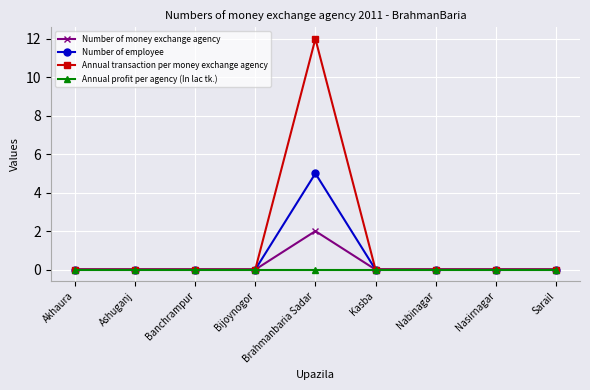

What is the label of the 3rd point from the right?

Nabinagar